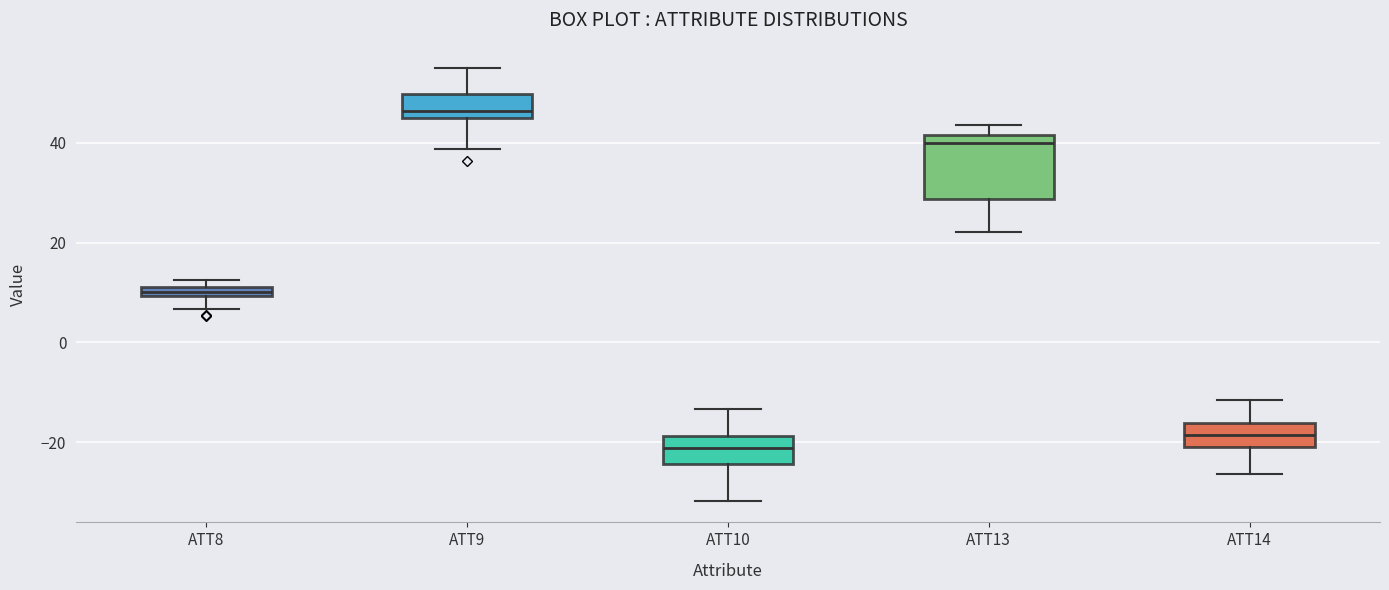

Comparing the boxes themselves (not the whiskers), which one is the tallest?

ATT13